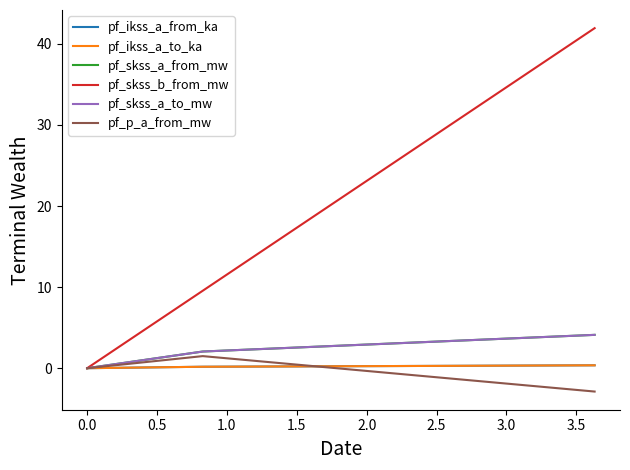

Is this an area chart (filled region under the line)?

No